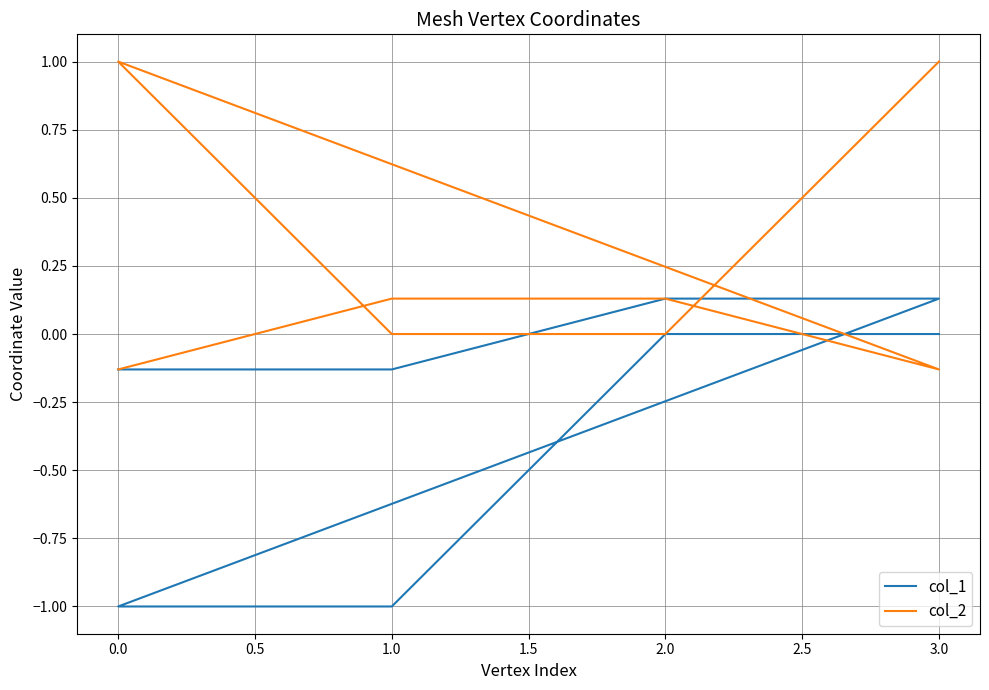

How many intersections are there between col_2 and col_1?

1